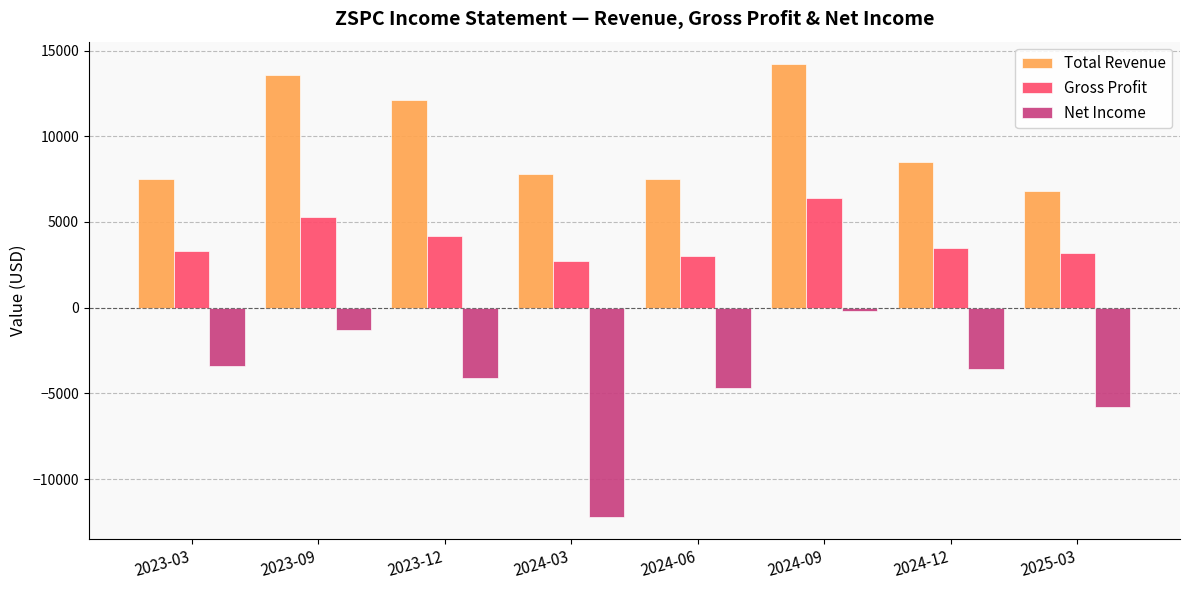

At which label does Total Revenue reach its minimum?

2025-03